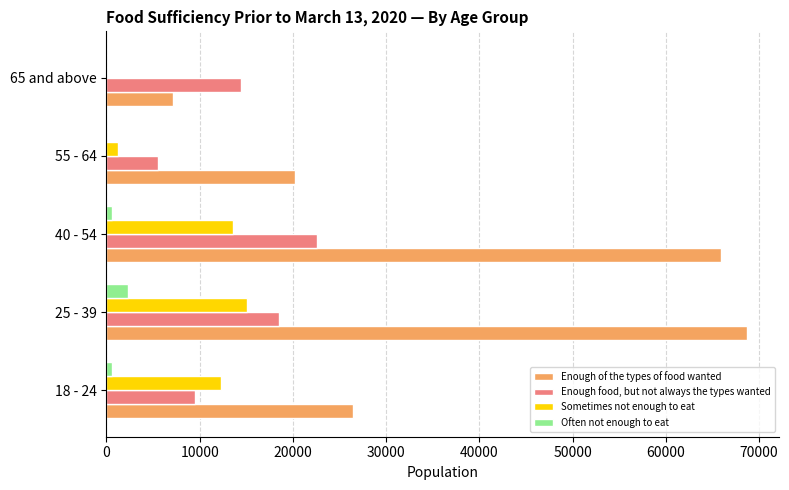

Which series has the largest total across all categories?

Enough of the types of food wanted